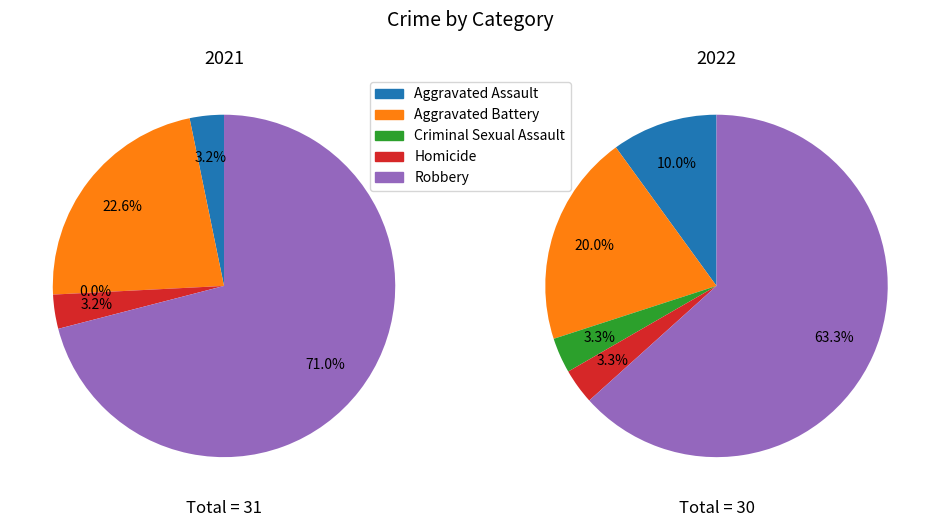

To the nearest percent, what is the difference between the Homicide and Aggravated Battery slice percentages?

17%